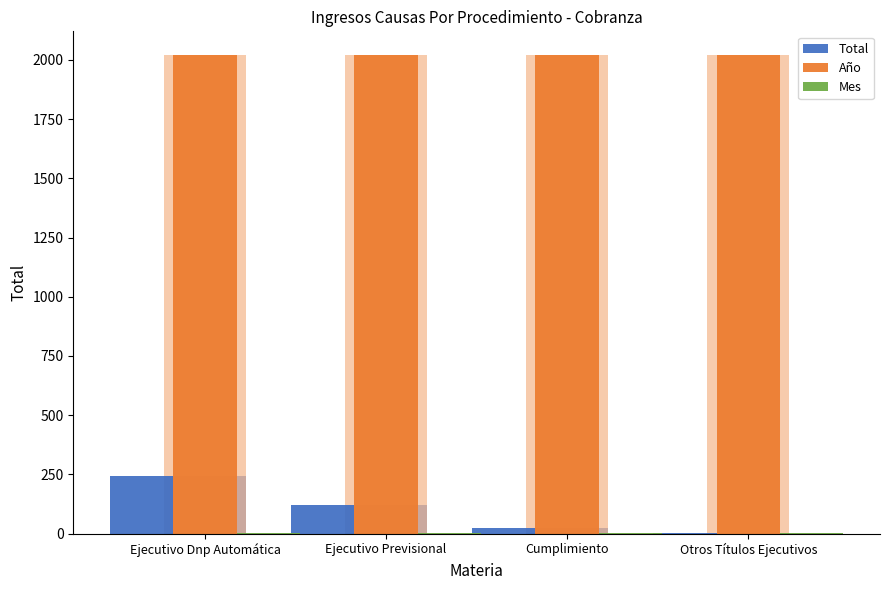

True or false: Mes has a value of 2 at Ejecutivo Dnp Automática.

True